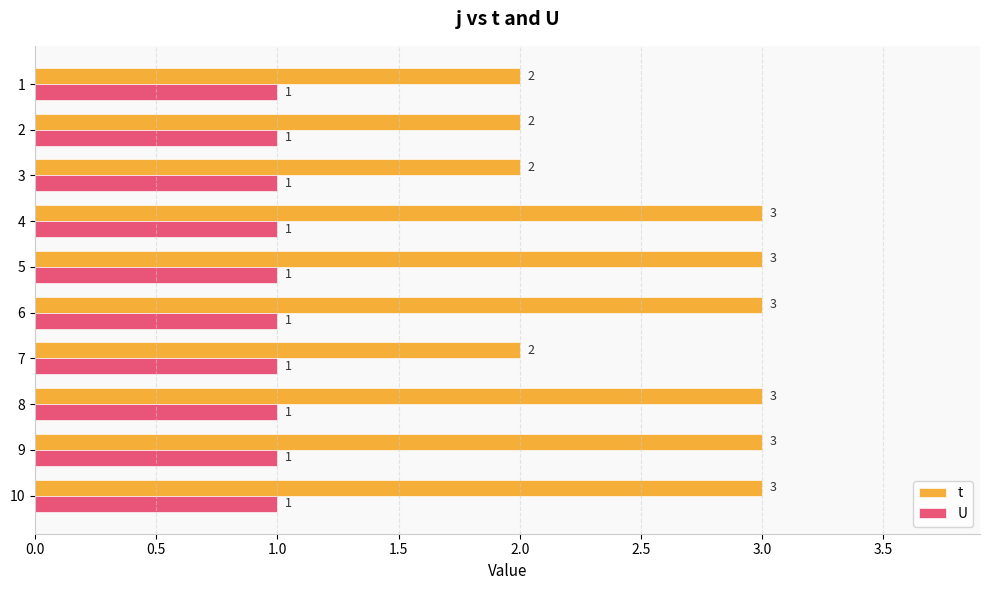

What is the average value of the t series?

3